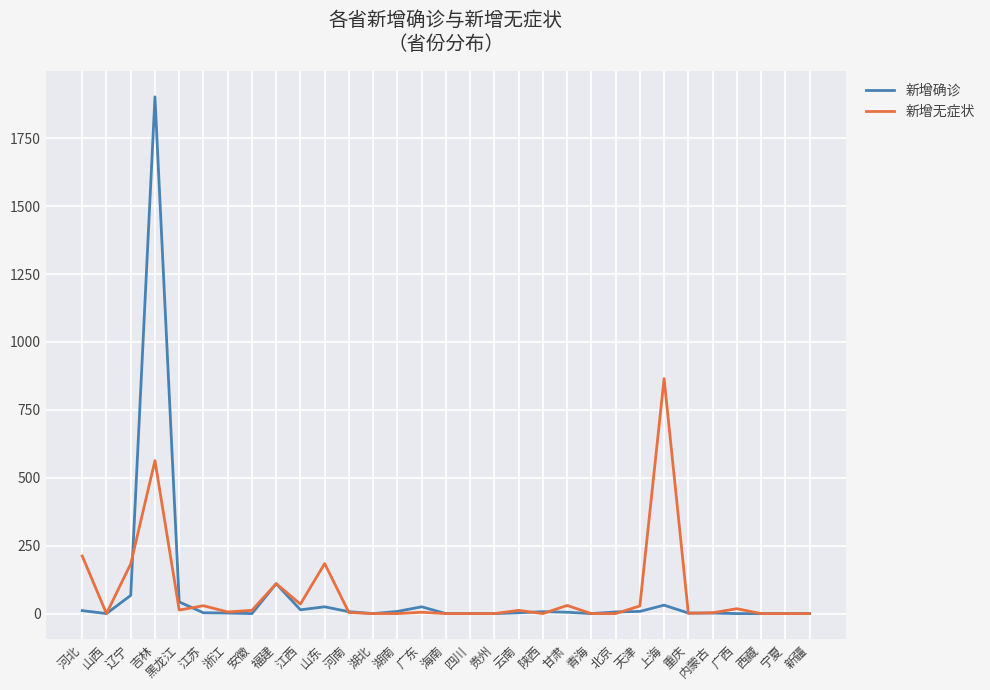

At which category is the sum across all series the highest?

吉林